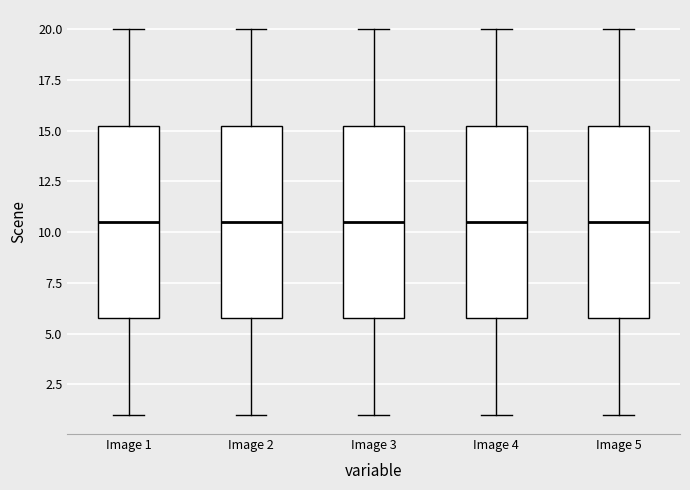

Reading left to right, transcribe this box plot: for each box, give where its median line is, the range the box spans, and where its two whiskers end, as read against the y-axis. The values are not printed on the chart, so give them approximately, as read against the axis.

Image 1: median 10.5, box 6.0 to 15.5, whiskers 1.0 to 20.0
Image 2: median 10.5, box 6.0 to 15.5, whiskers 1.0 to 20.0
Image 3: median 10.5, box 6.0 to 15.5, whiskers 1.0 to 20.0
Image 4: median 10.5, box 6.0 to 15.5, whiskers 1.0 to 20.0
Image 5: median 10.5, box 6.0 to 15.5, whiskers 1.0 to 20.0